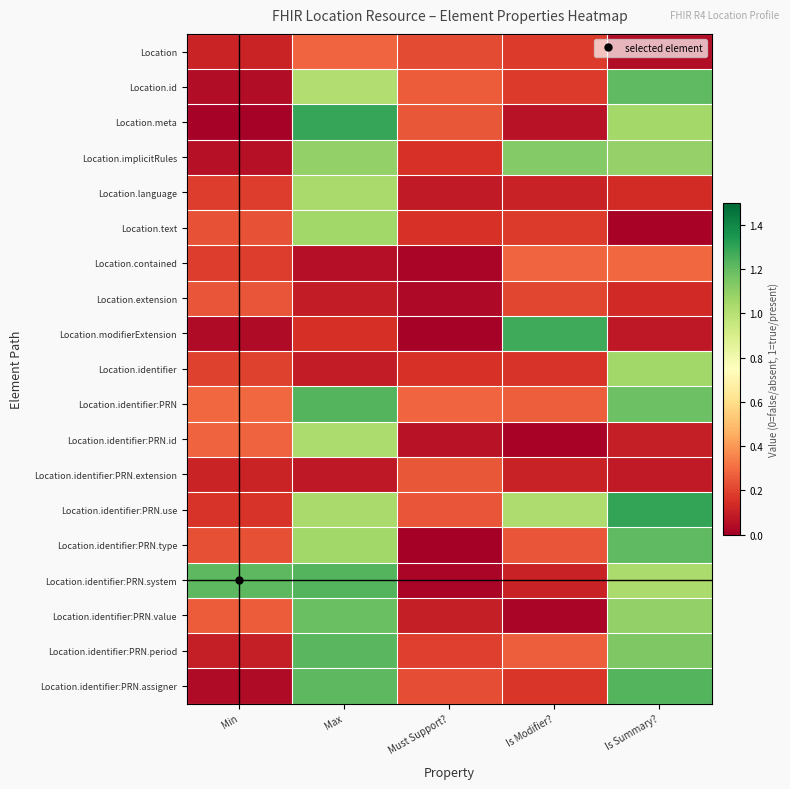

Reading left to right, what are all the values shown in this chart?

Location: Min=0.1	Max=0.3	Must Support?=0.2	Is Modifier?=0.2	Is Summary?=0.0
Location.id: Min=0.0	Max=1.0	Must Support?=0.3	Is Modifier?=0.2	Is Summary?=1.2
Location.meta: Min=0.0	Max=1.3	Must Support?=0.2	Is Modifier?=0.1	Is Summary?=1.1
Location.implicitRules: Min=0.1	Max=1.1	Must Support?=0.2	Is Modifier?=1.1	Is Summary?=1.1
Location.language: Min=0.2	Max=1.0	Must Support?=0.1	Is Modifier?=0.1	Is Summary?=0.1
Location.text: Min=0.2	Max=1.1	Must Support?=0.2	Is Modifier?=0.2	Is Summary?=0.0
Location.contained: Min=0.2	Max=0.1	Must Support?=0.0	Is Modifier?=0.3	Is Summary?=0.3
Location.extension: Min=0.2	Max=0.1	Must Support?=0.0	Is Modifier?=0.2	Is Summary?=0.1
Location.modifierExtension: Min=0.0	Max=0.1	Must Support?=0.0	Is Modifier?=1.3	Is Summary?=0.1
Location.identifier: Min=0.2	Max=0.1	Must Support?=0.2	Is Modifier?=0.2	Is Summary?=1.1
Location.identifier:PRN: Min=0.3	Max=1.2	Must Support?=0.3	Is Modifier?=0.3	Is Summary?=1.2
Location.identifier:PRN.id: Min=0.3	Max=1.0	Must Support?=0.1	Is Modifier?=0.0	Is Summary?=0.1
Location.identifier:PRN.extension: Min=0.1	Max=0.1	Must Support?=0.2	Is Modifier?=0.1	Is Summary?=0.1
Location.identifier:PRN.use: Min=0.2	Max=1.0	Must Support?=0.2	Is Modifier?=1.0	Is Summary?=1.3
Location.identifier:PRN.type: Min=0.2	Max=1.1	Must Support?=0.0	Is Modifier?=0.2	Is Summary?=1.2
Location.identifier:PRN.system: Min=1.2	Max=1.2	Must Support?=0.0	Is Modifier?=0.1	Is Summary?=1.0
Location.identifier:PRN.value: Min=0.3	Max=1.2	Must Support?=0.1	Is Modifier?=0.0	Is Summary?=1.1
Location.identifier:PRN.period: Min=0.1	Max=1.2	Must Support?=0.2	Is Modifier?=0.3	Is Summary?=1.1
Location.identifier:PRN.assigner: Min=0.0	Max=1.2	Must Support?=0.2	Is Modifier?=0.2	Is Summary?=1.2